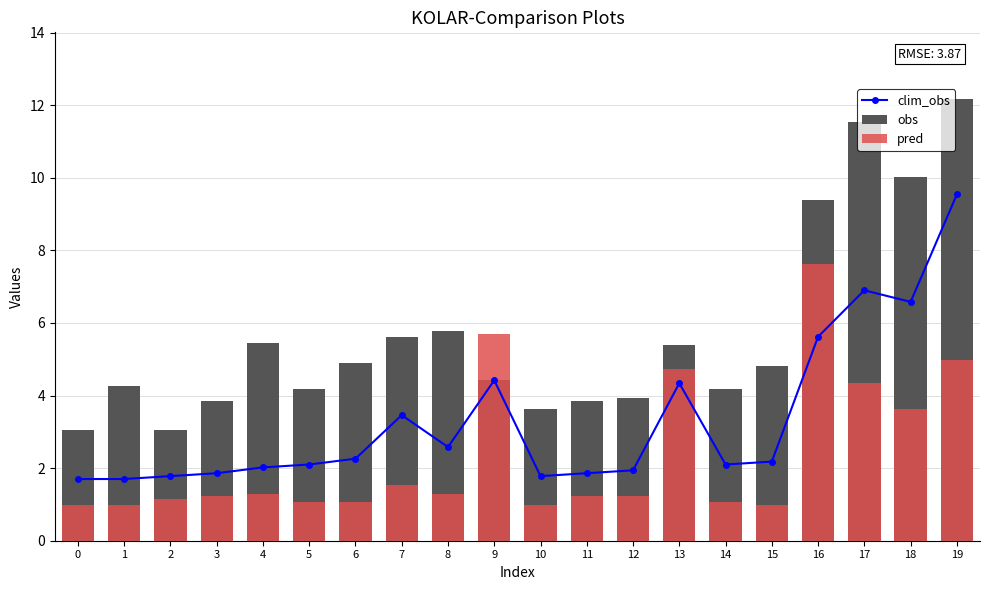

Reading left to right, list all the values displayed in this chart.

clim_obs: 1.7	1.7	1.8	1.9	2.0	2.1	2.3	3.5	2.6	4.4	1.8	1.9	1.9	4.3	2.1	2.2	5.6	6.9	6.6	9.5
obs: 3.1	4.3	3.1	3.9	5.5	4.2	4.9	5.6	5.8	4.4	3.6	3.9	3.9	5.4	4.2	4.8	9.4	11.5	10.0	12.2
pred: 1.0	1.0	1.1	1.2	1.3	1.1	1.1	1.5	1.3	5.7	1.0	1.2	1.2	4.7	1.1	1.0	7.6	4.3	3.6	5.0